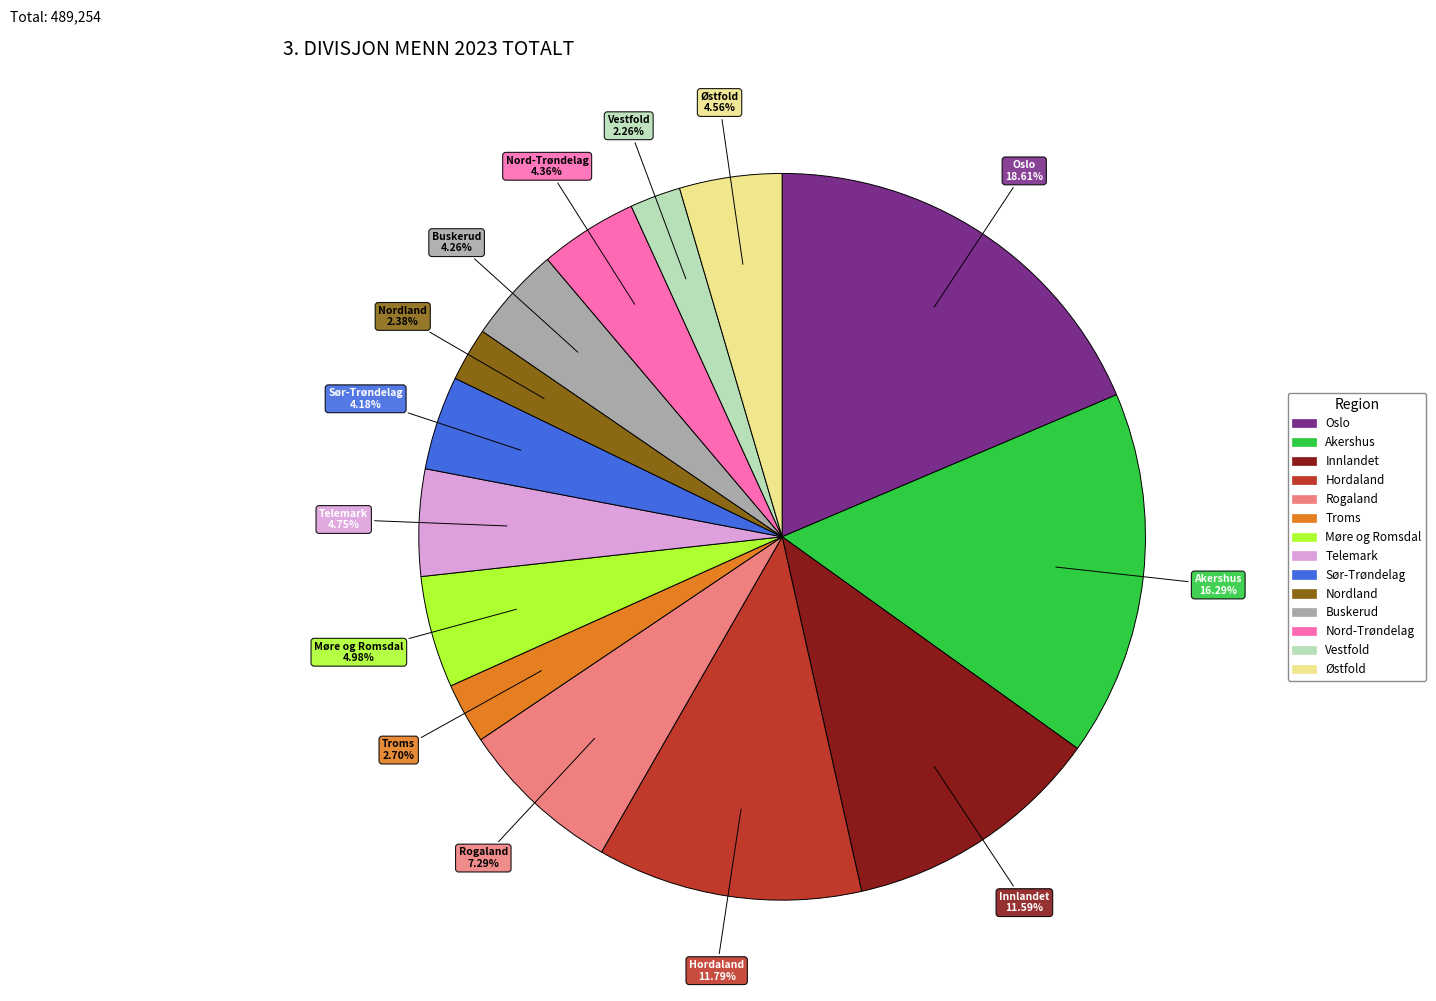

To the nearest percent, what is the average slice percentage?

7%